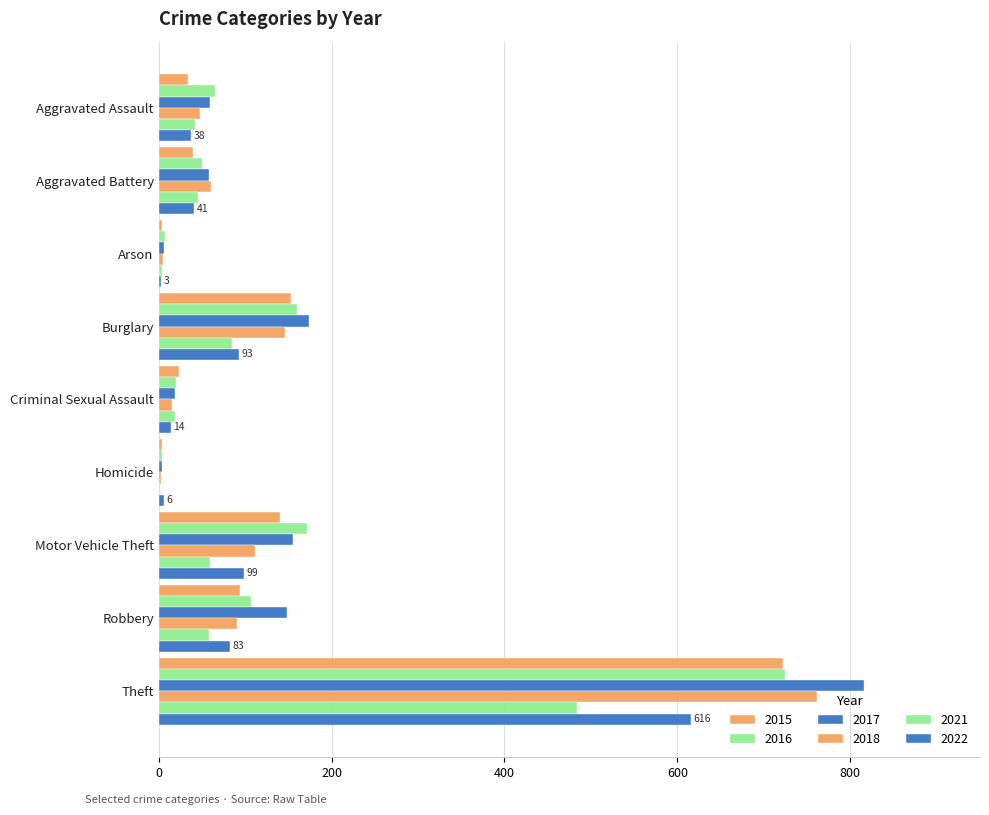

Count the number of data series in this chart.

6